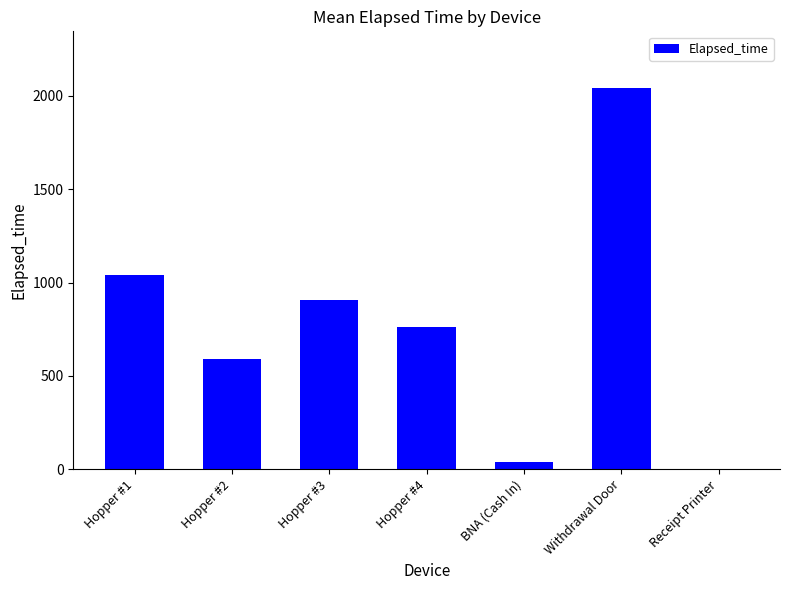

What is the sum of all values?

5382.1